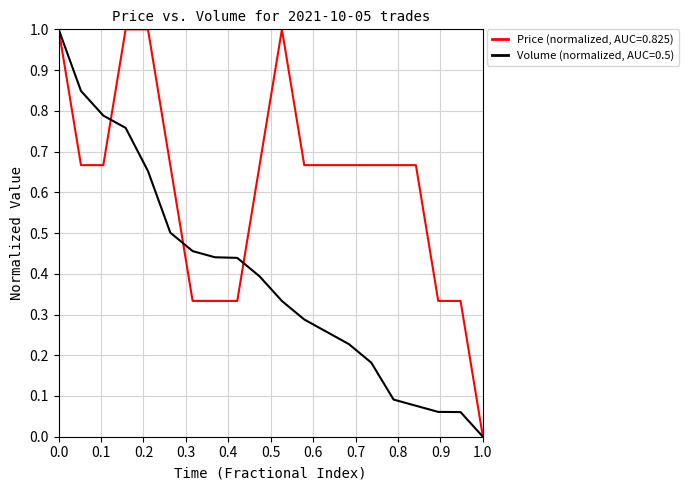

Does the chart display data point markers on the line(s)?

No